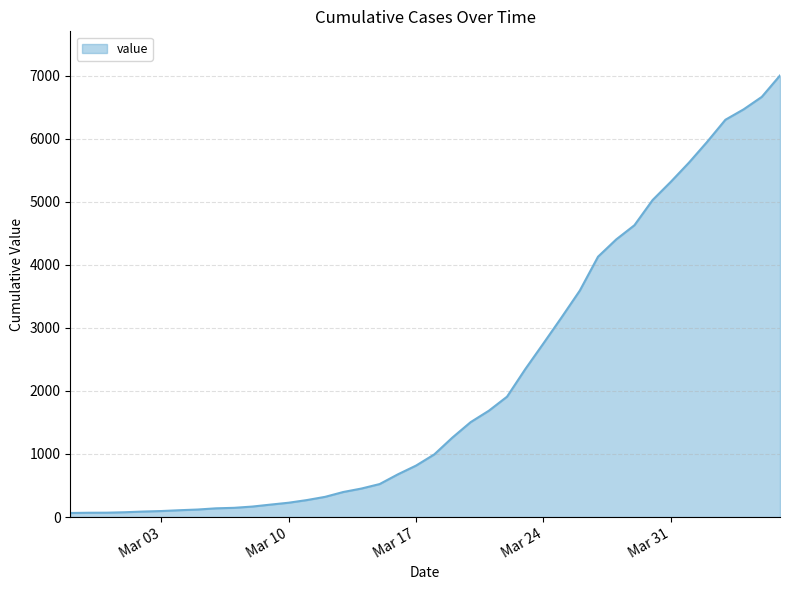

What is the maximum value shown in the chart?

7003